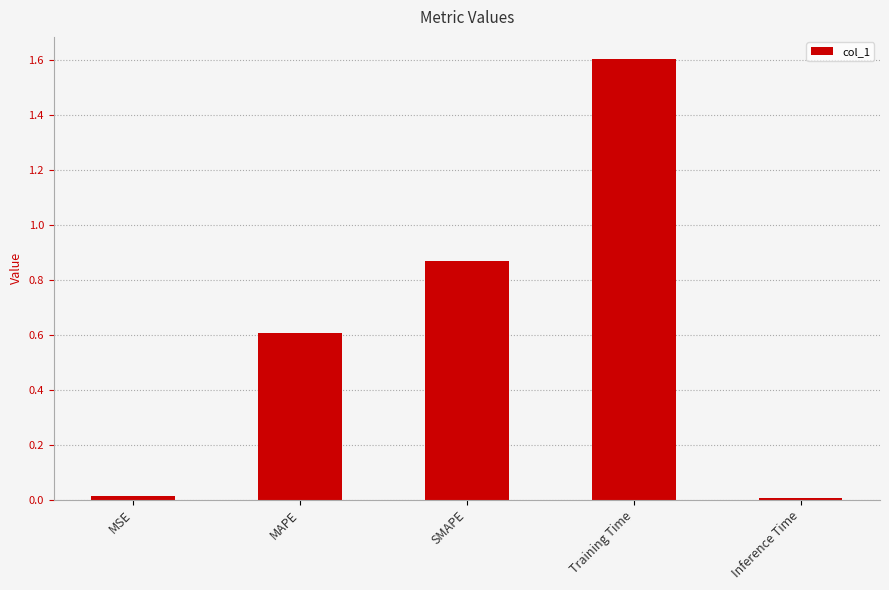

Between MSE and MAPE, which is larger?

MAPE